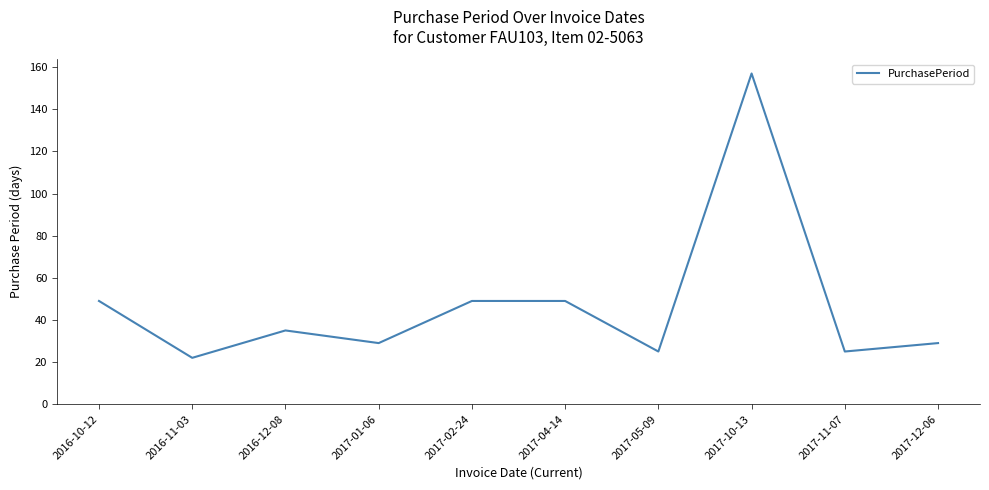

What is the smallest value displayed?

22